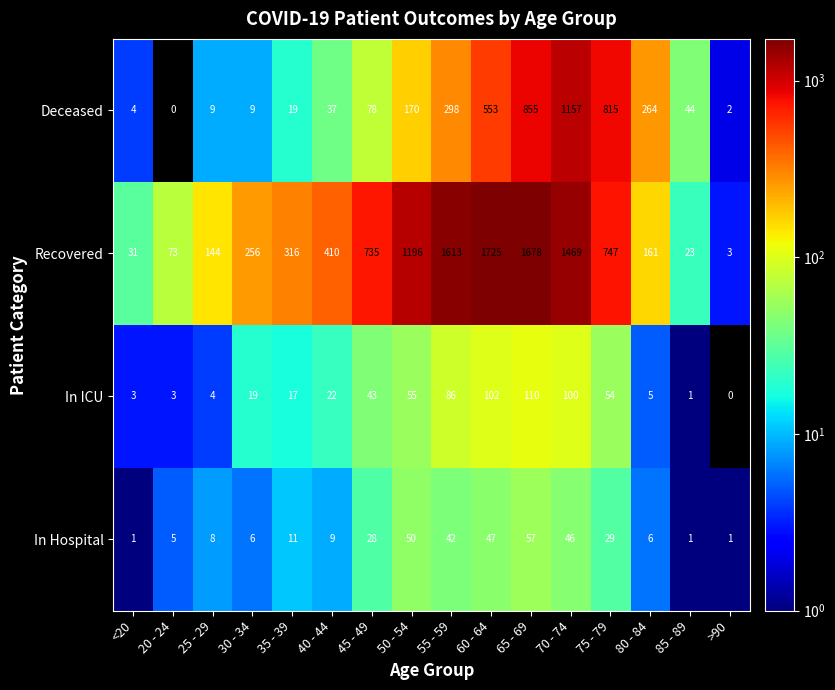

Which series changed the most between 55 - 59 and 85 - 89?

Recovered